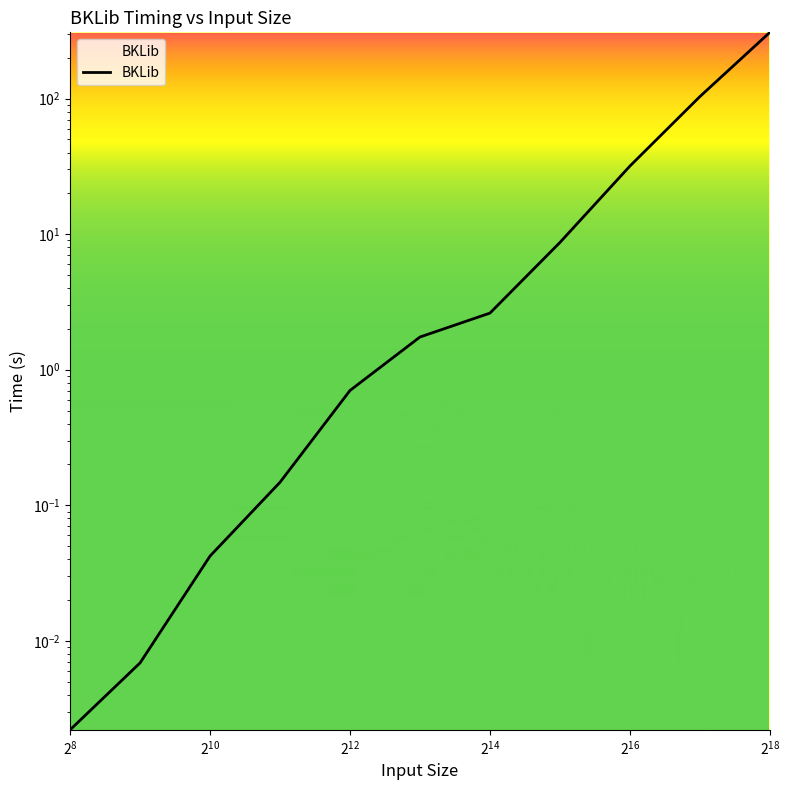

Reading right to left, list all the values displayed in this chart.

308.0	103.5	31.8	8.7	2.6	1.7	0.7	0.1	0.0	0.0	0.0